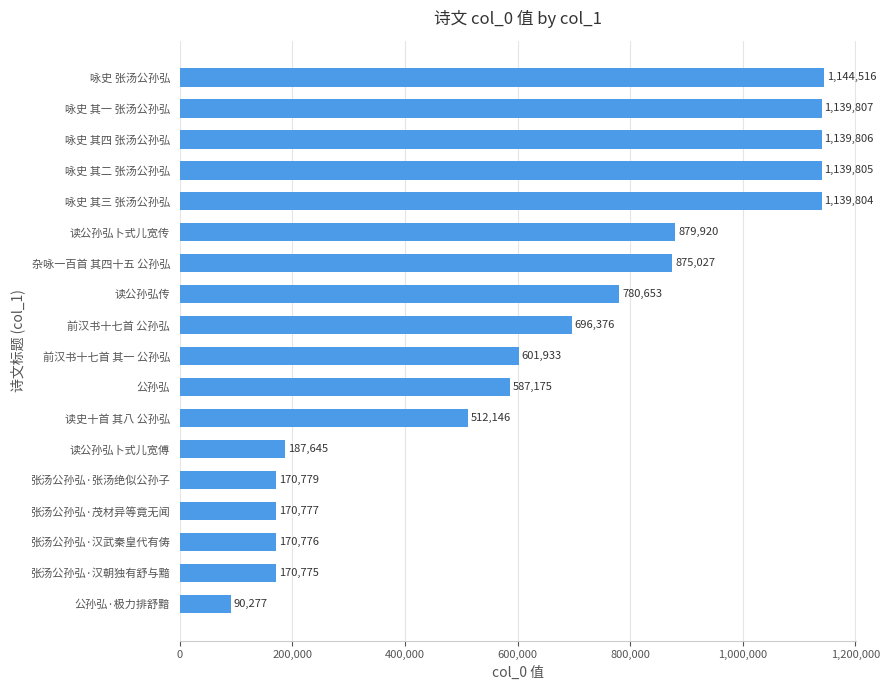

How many bars are there in total?

18